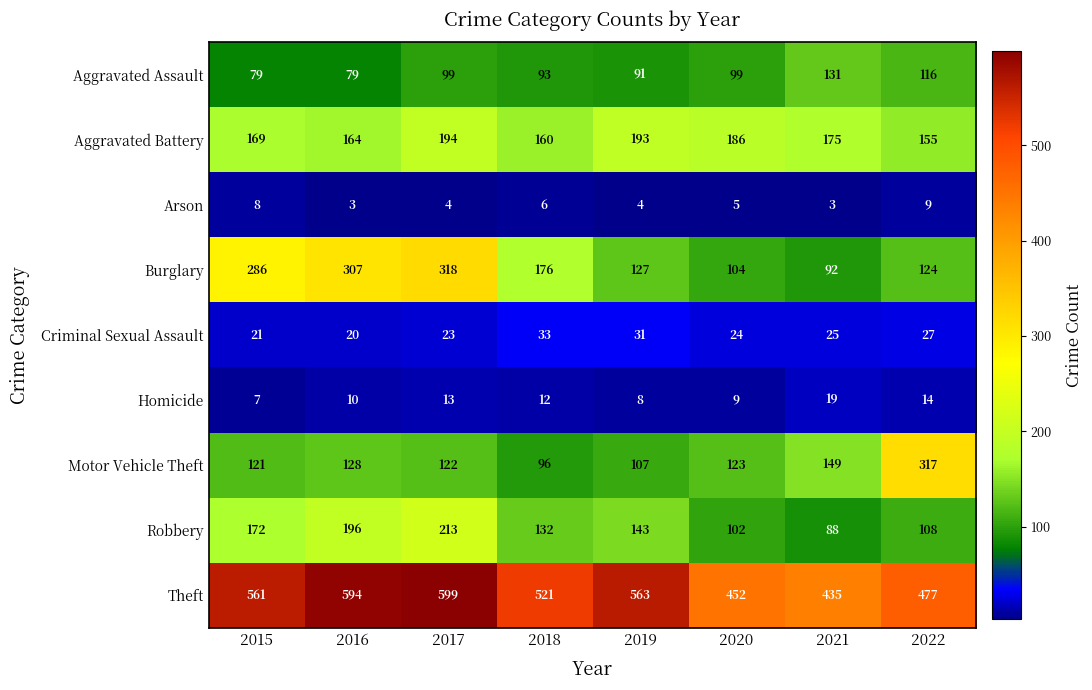

Rank the series at 2020 from lowest to highest value.

Arson, Homicide, Criminal Sexual Assault, Aggravated Assault, Robbery, Burglary, Motor Vehicle Theft, Aggravated Battery, Theft